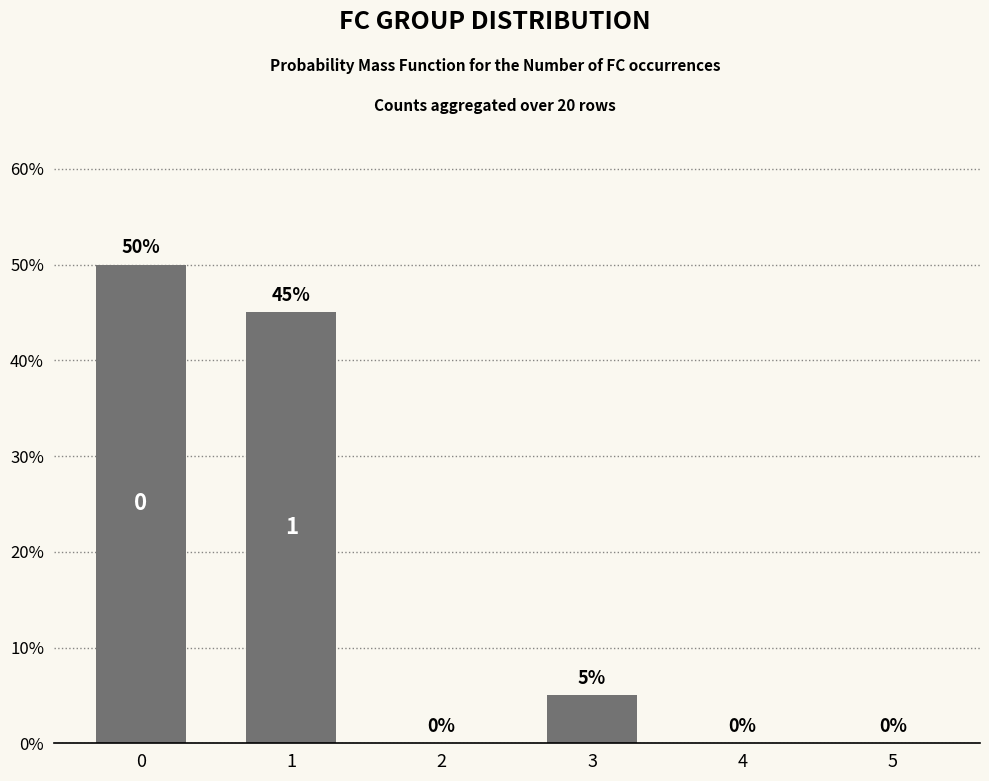

What is the maximum value shown in the chart?

50